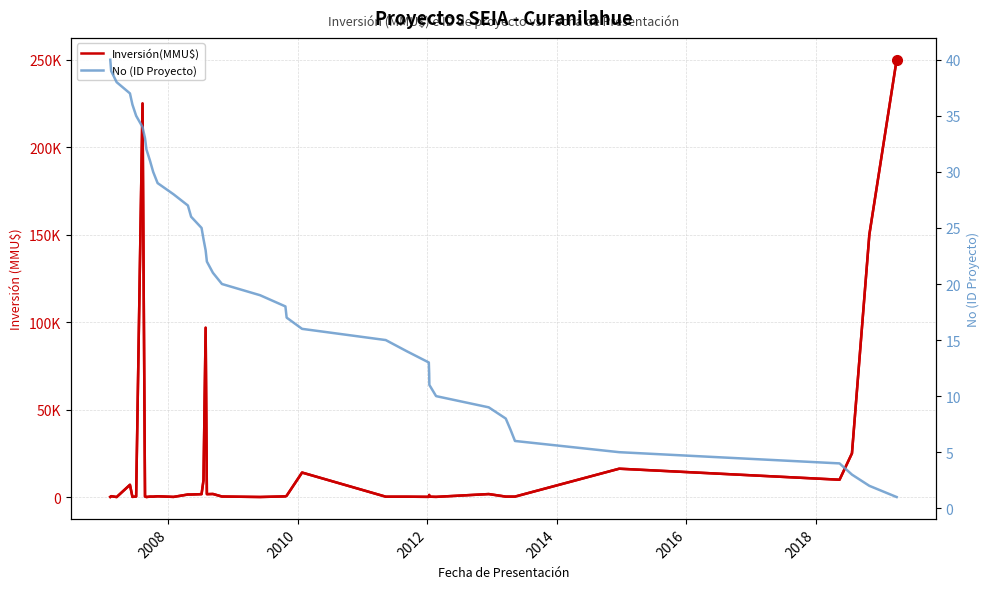

What is the difference between the maximum and minimum values in the No (ID Proyecto) series?

39